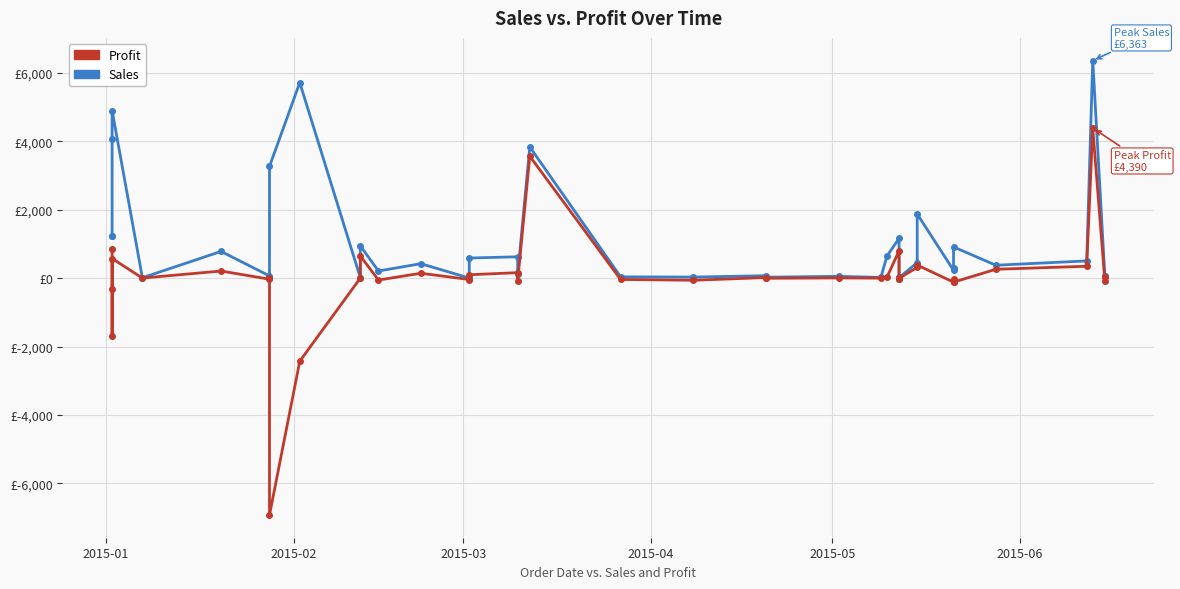

What is the minimum value shown in the chart?

-6923.6